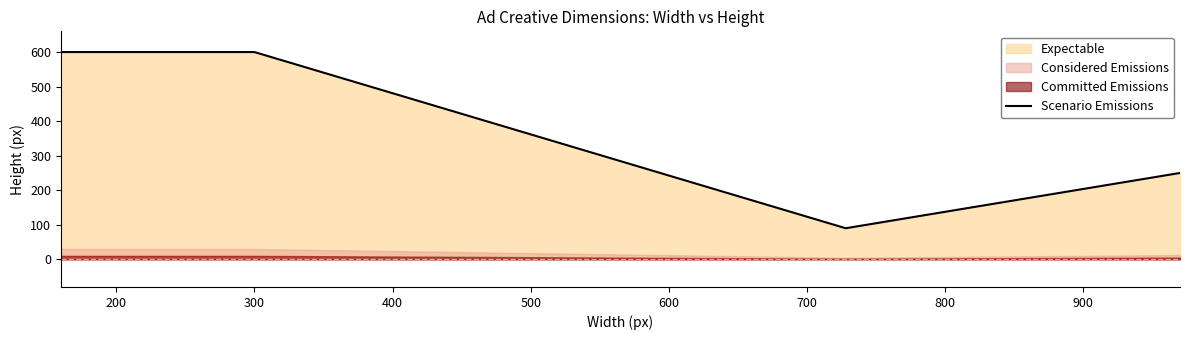

How many interior local valleys does the Scenario Emissions series have?

1